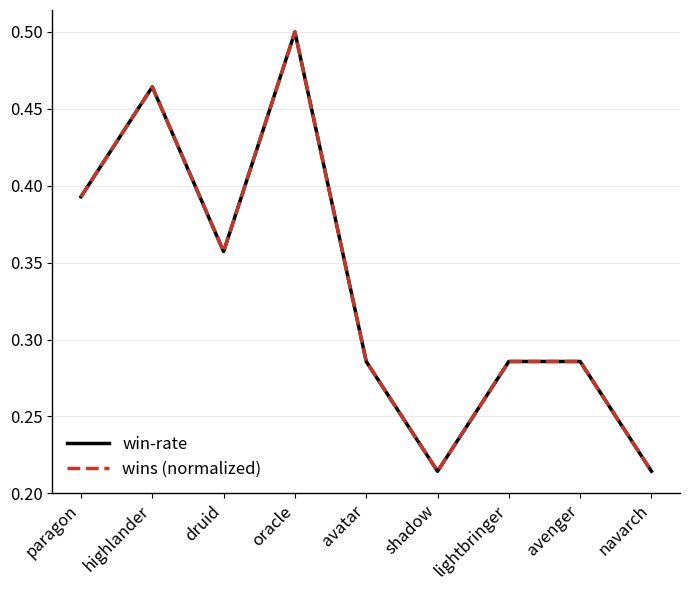

The value of wins (normalized) at oracle is 0.5. True or false?

True